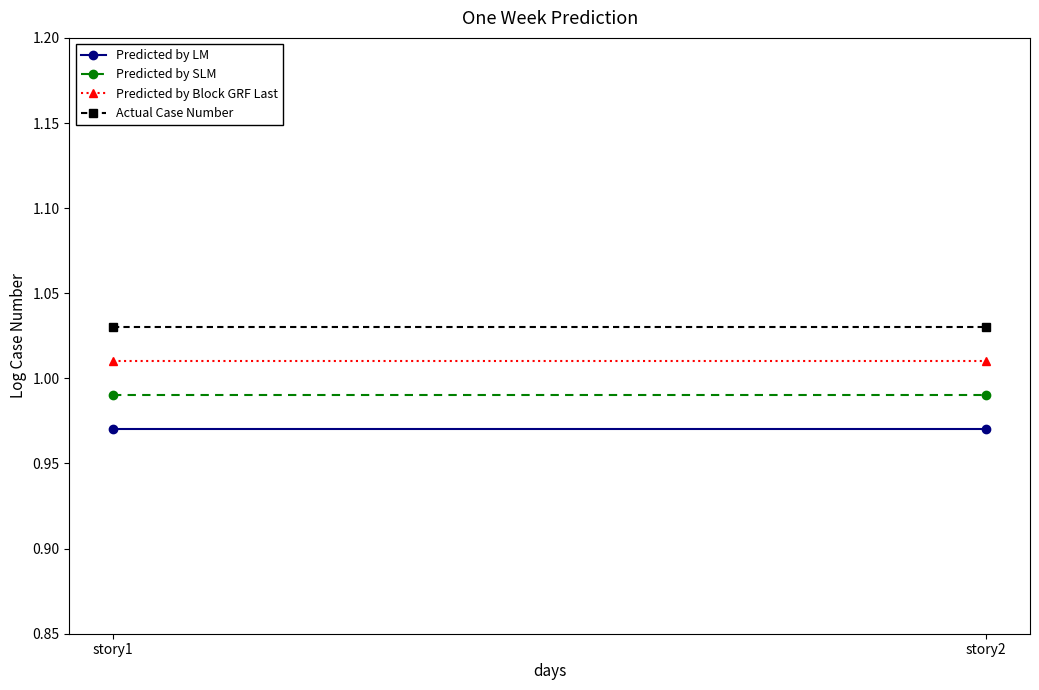

Reading left to right, extract all data points from this chart.

Predicted by LM: 1.0	1.0
Predicted by SLM: 1.0	1.0
Predicted by Block GRF Last: 1.0	1.0
Actual Case Number: 1.0	1.0